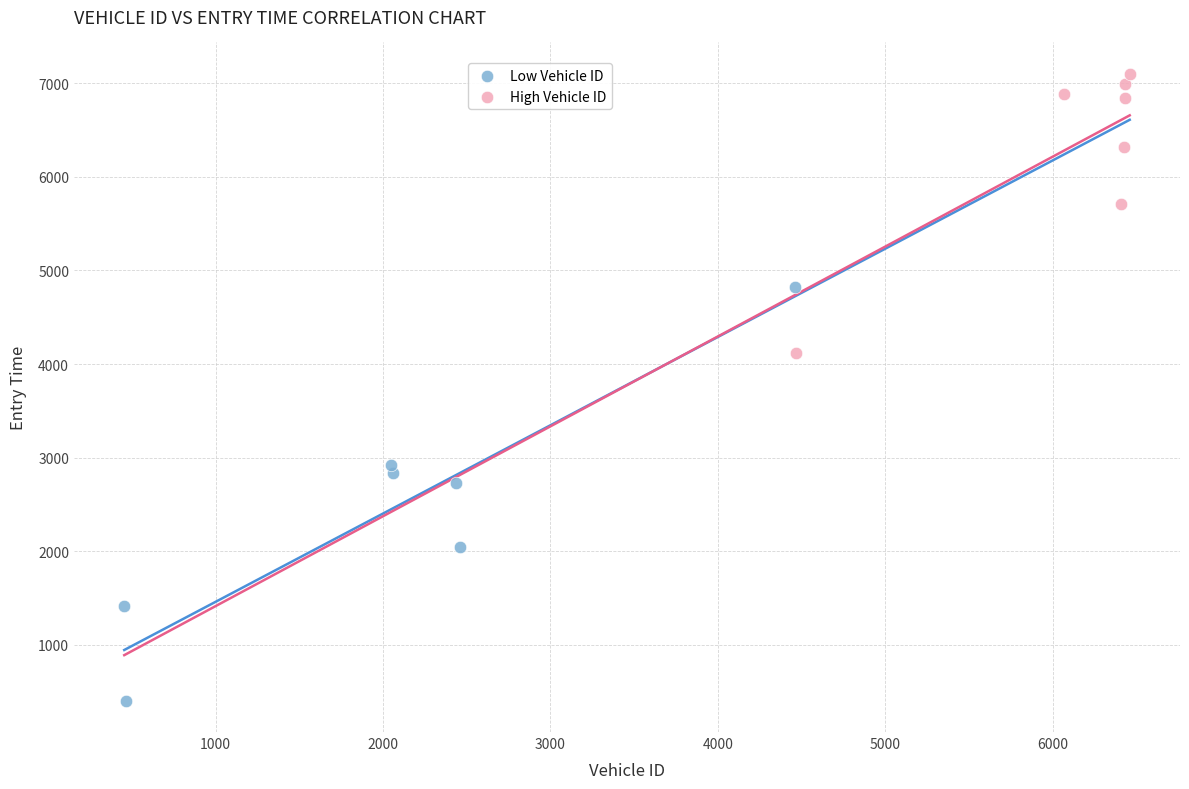

Which series has the widest spread of Y values?

Low Vehicle ID